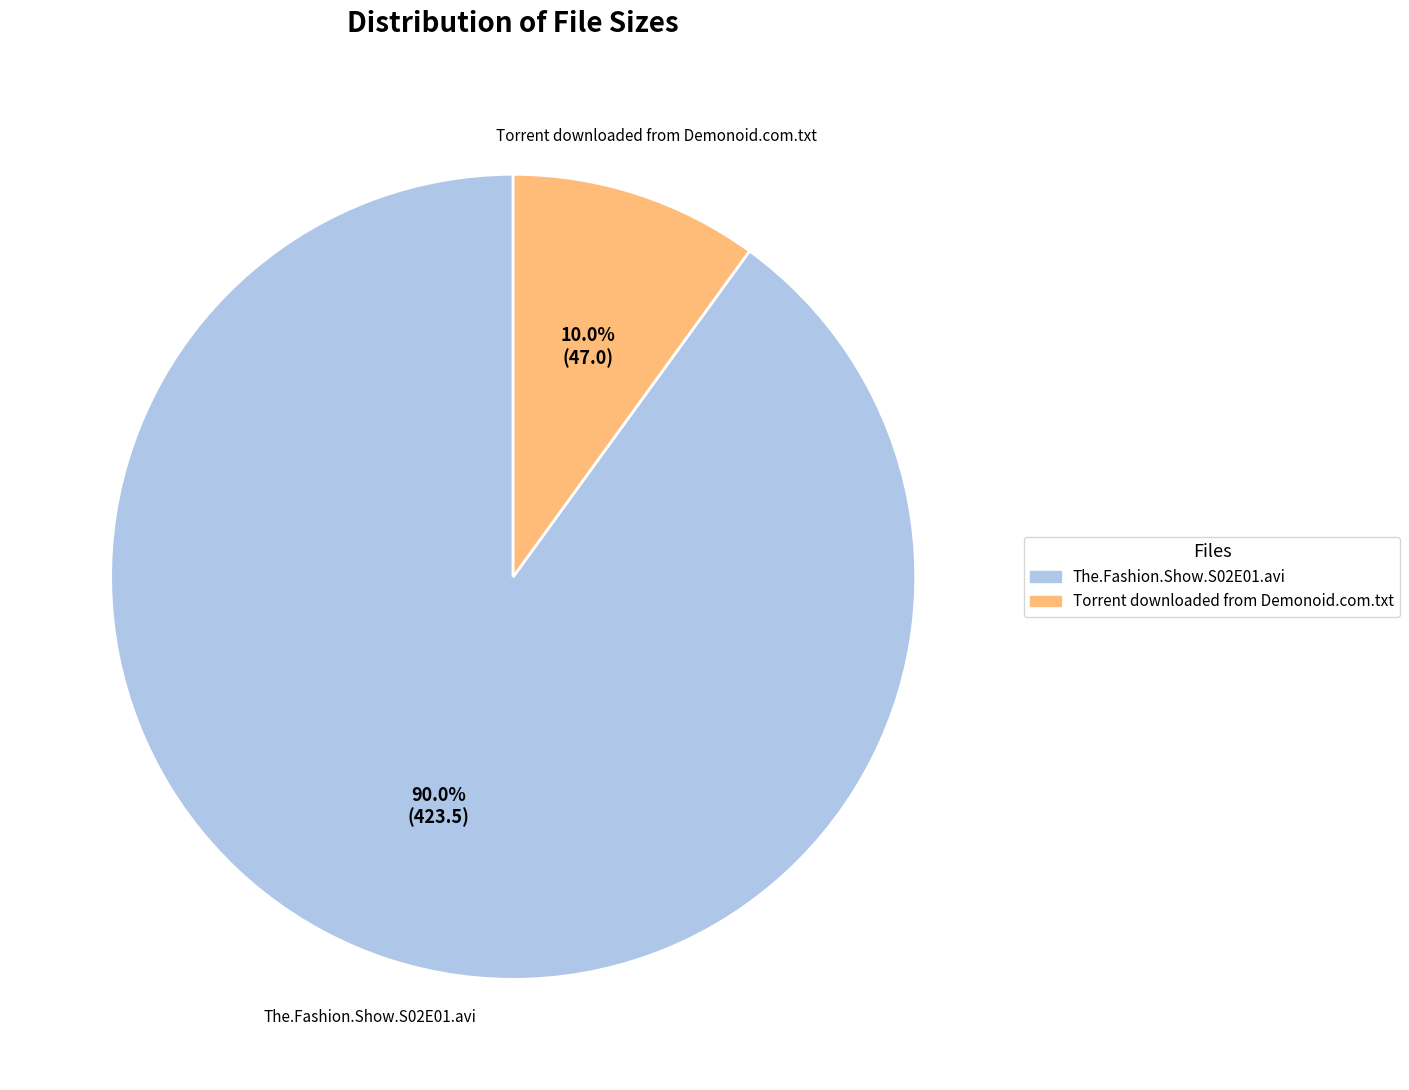

Count the number of slices in the pie.

2